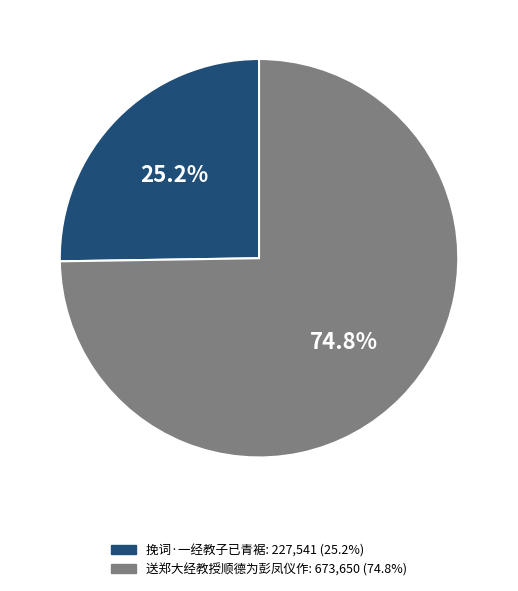

What is the smallest slice in the pie chart?

挽词·一经教子已青裾